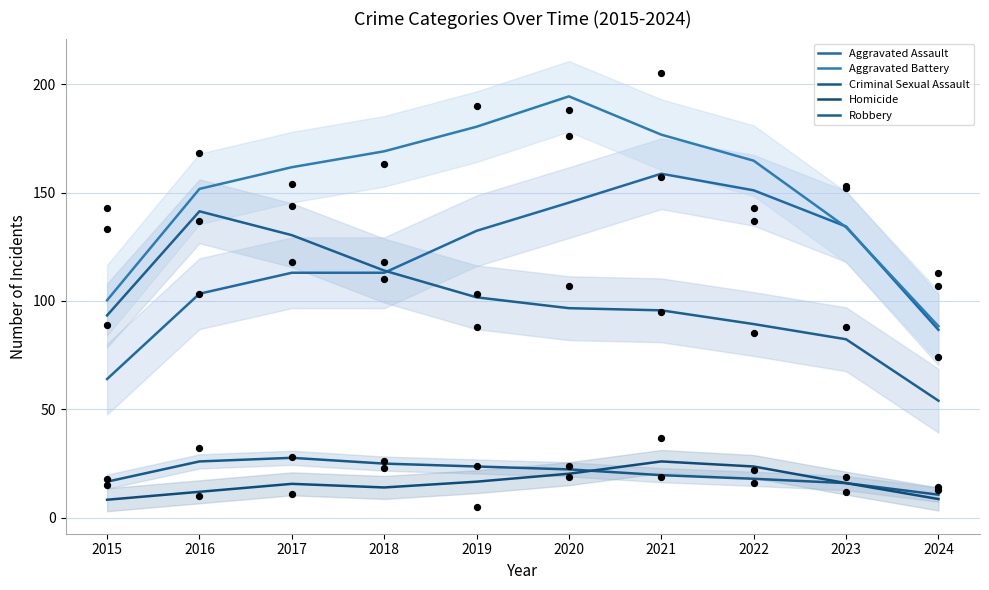

What are all the series names shown in the legend?

Aggravated Assault, Aggravated Battery, Criminal Sexual Assault, Homicide, Robbery